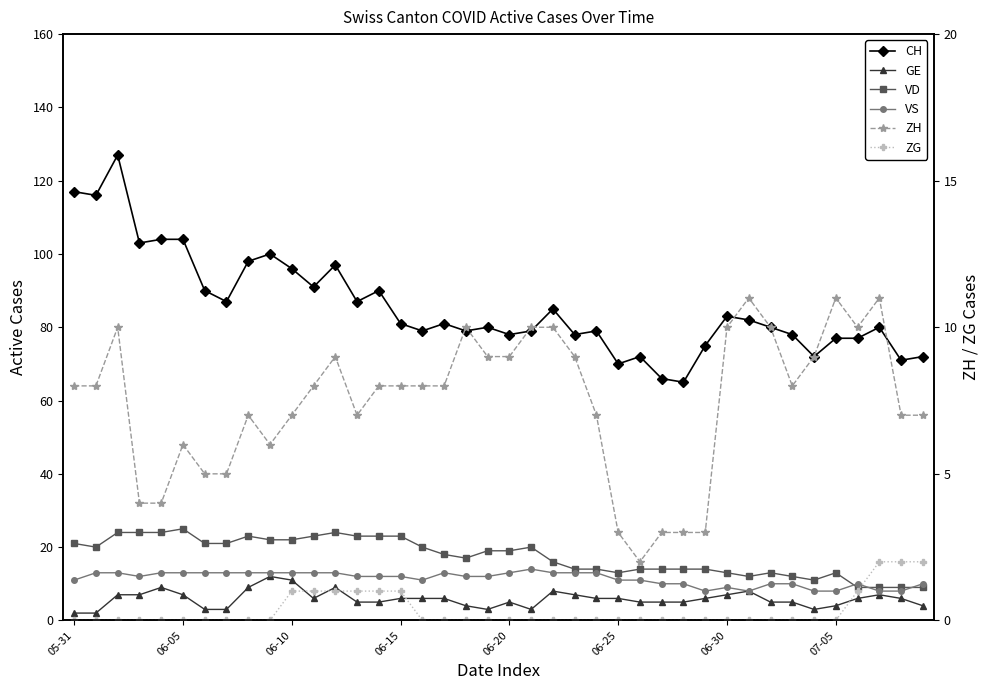

How many data points in GE are above 6?

13